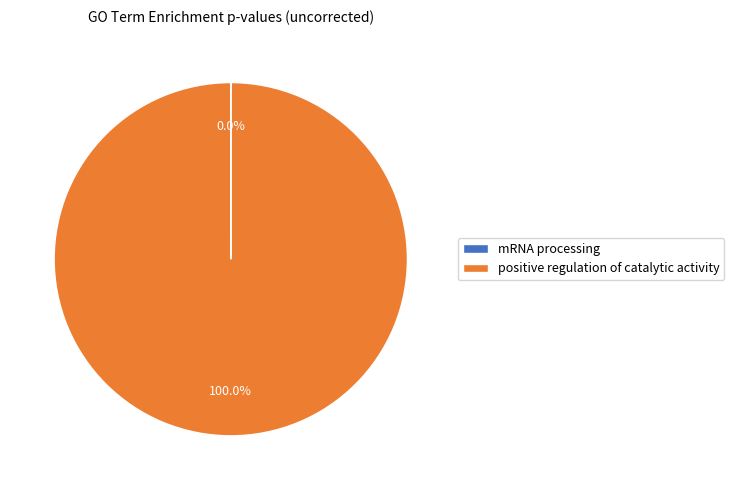

Which category has the biggest portion of the pie?

positive regulation of catalytic activity